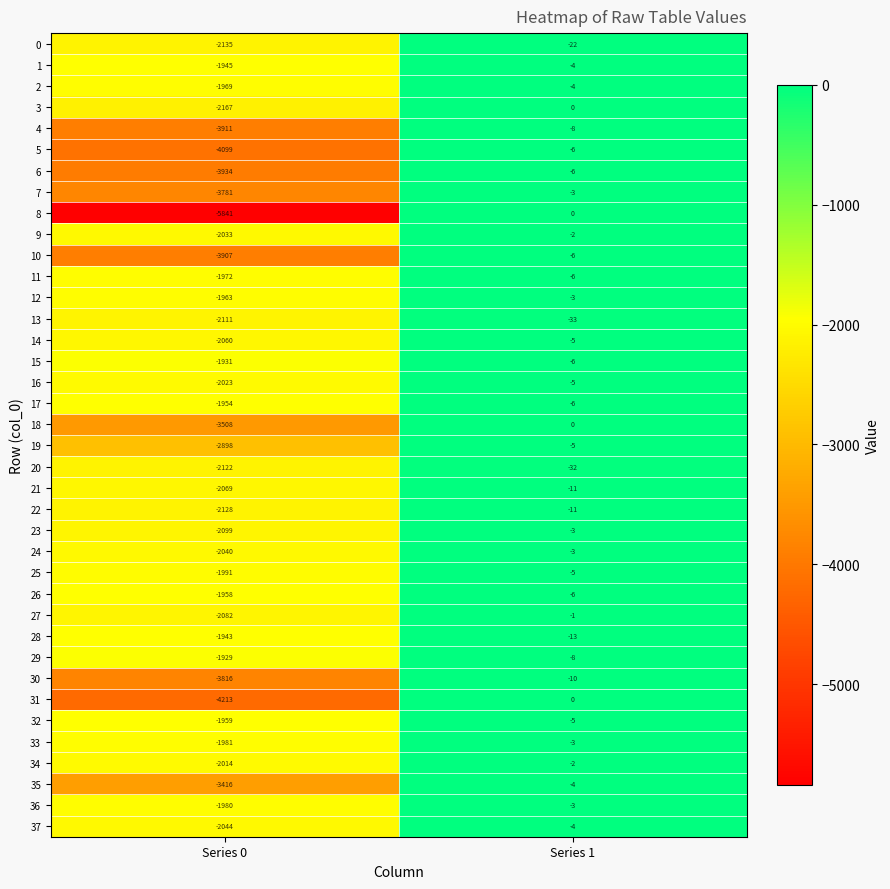

List the labels in order of 4 value, smallest first.

Series 0, Series 1